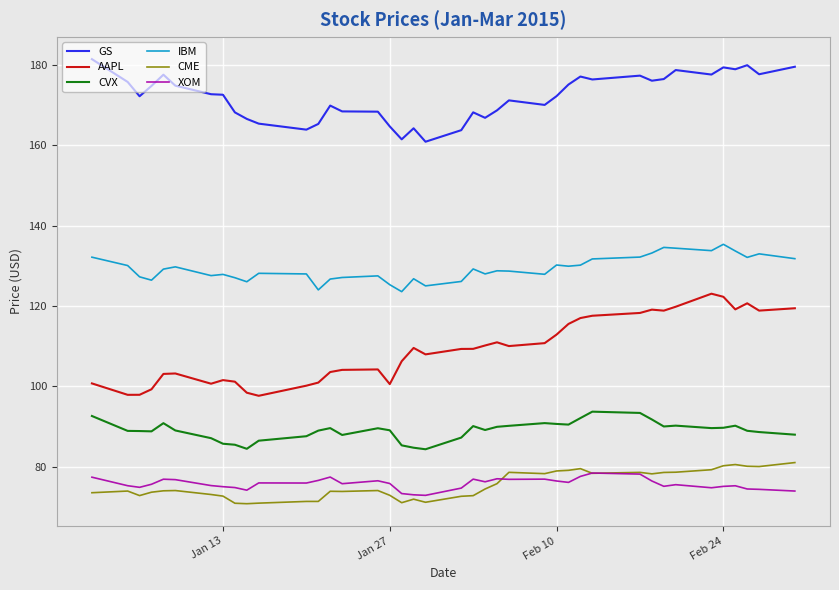

Which series has the largest total across all categories?

GS